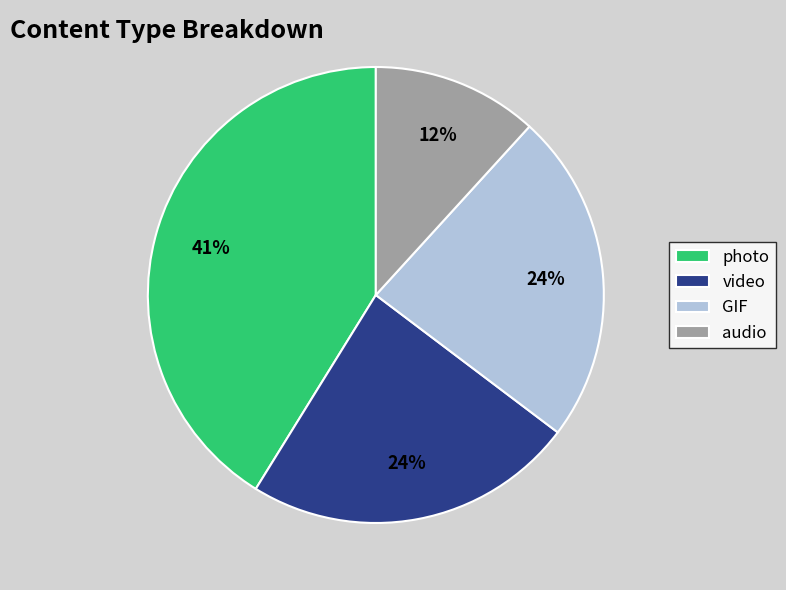

Is it true that photo is 41% of the pie?

True